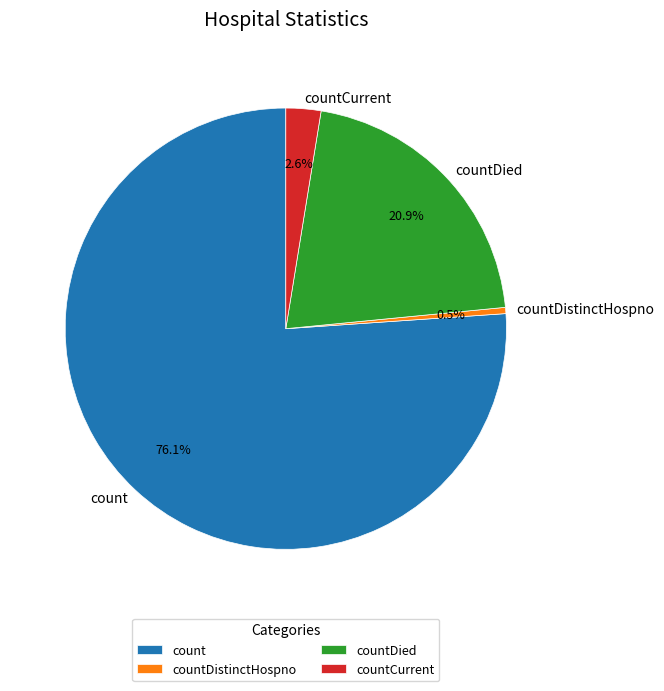

What percentage is the count slice, to the nearest percent?

76%